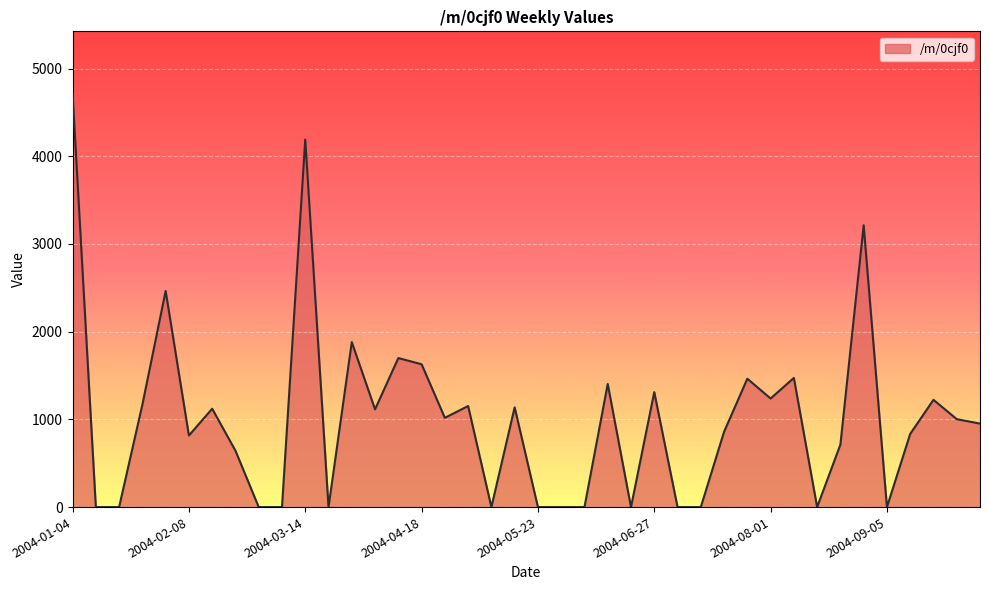

What is the difference between the maximum and minimum values?

4717.2